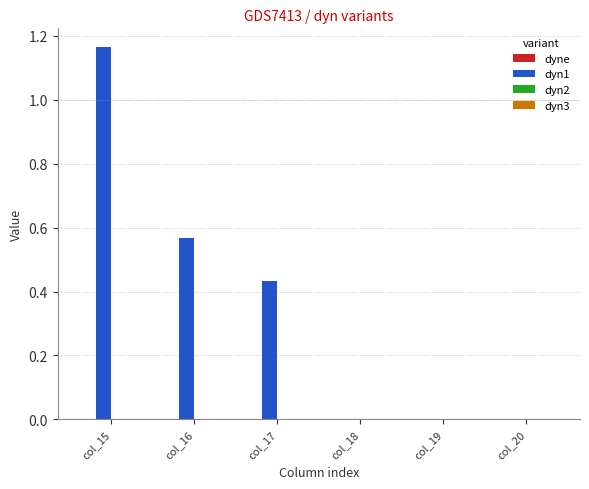

Are the bars horizontal?

No